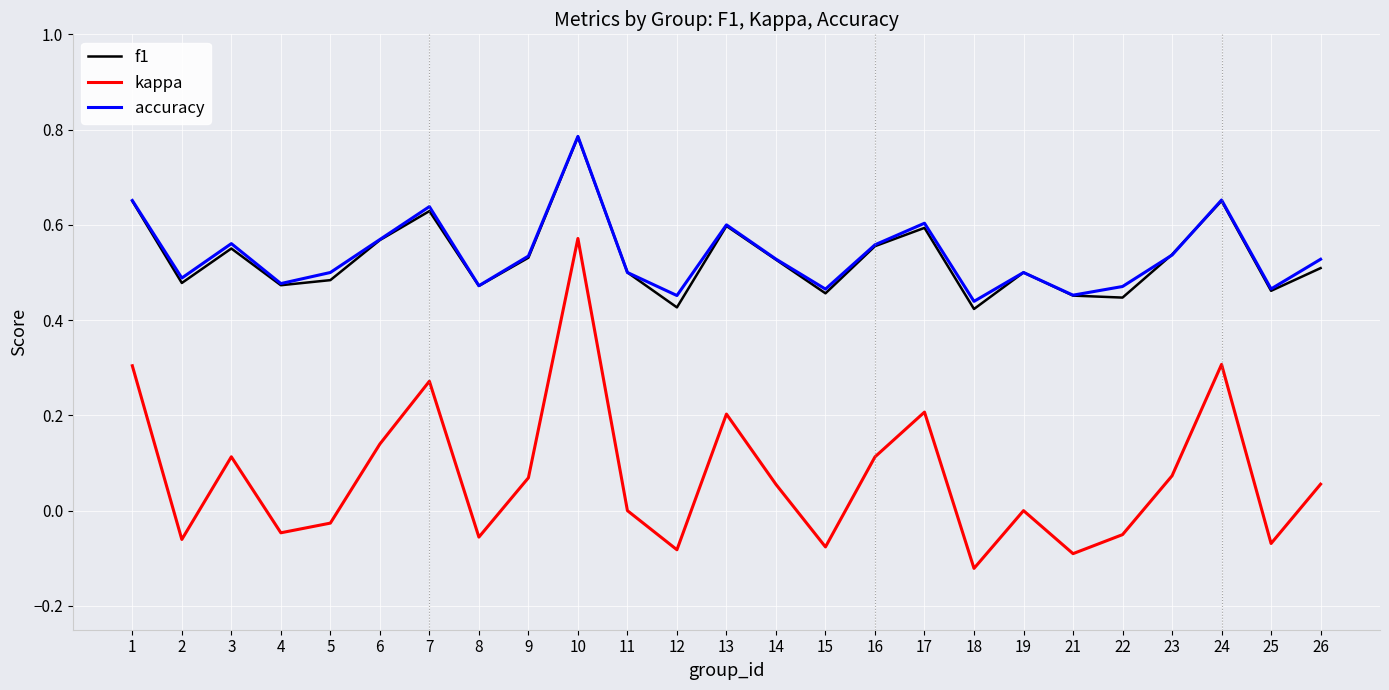

What is the total value across all series at 14?

1.1